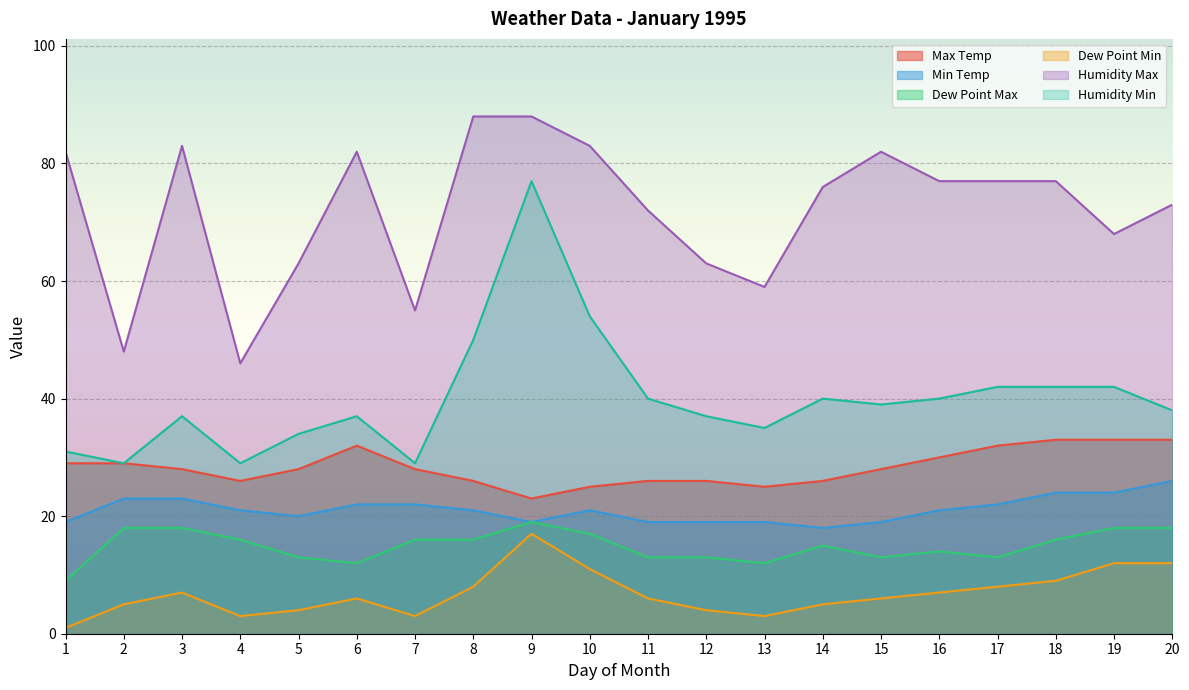

At which label does Humidity Max reach its minimum?

4